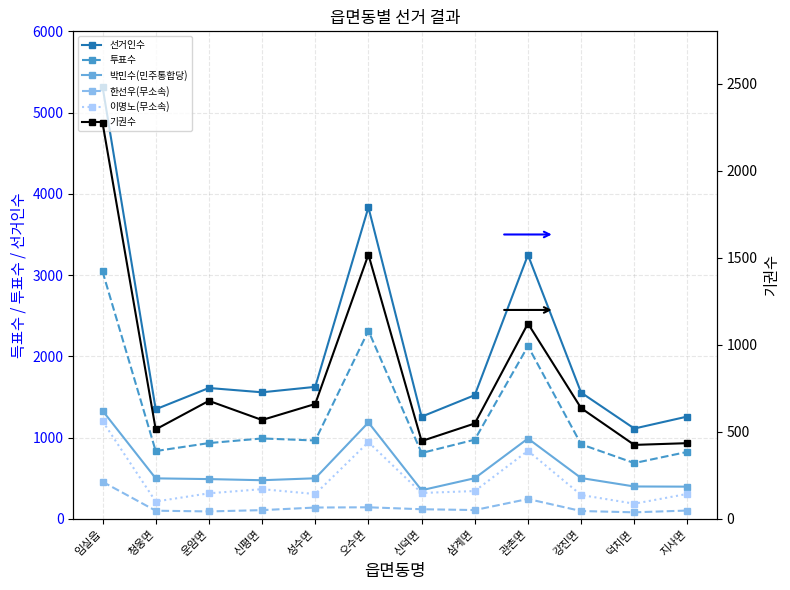

Is the value of 한선우(무소속) at 오수면 greater than the value of 기권수 at 삼계면?

No